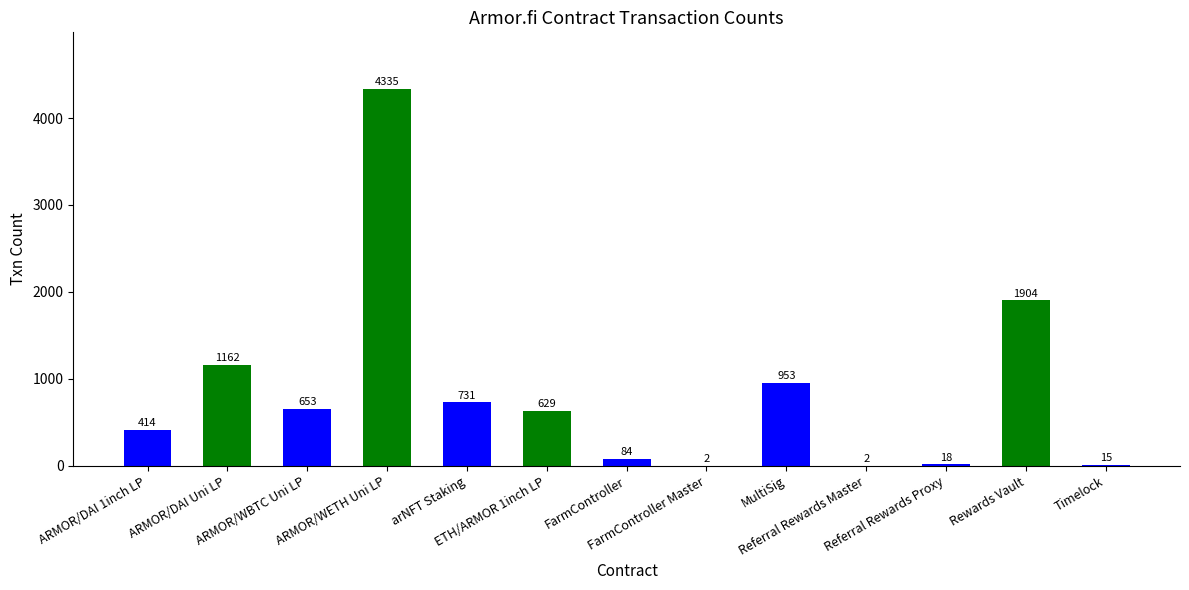

At which label is the value closest to 2168?

Rewards Vault